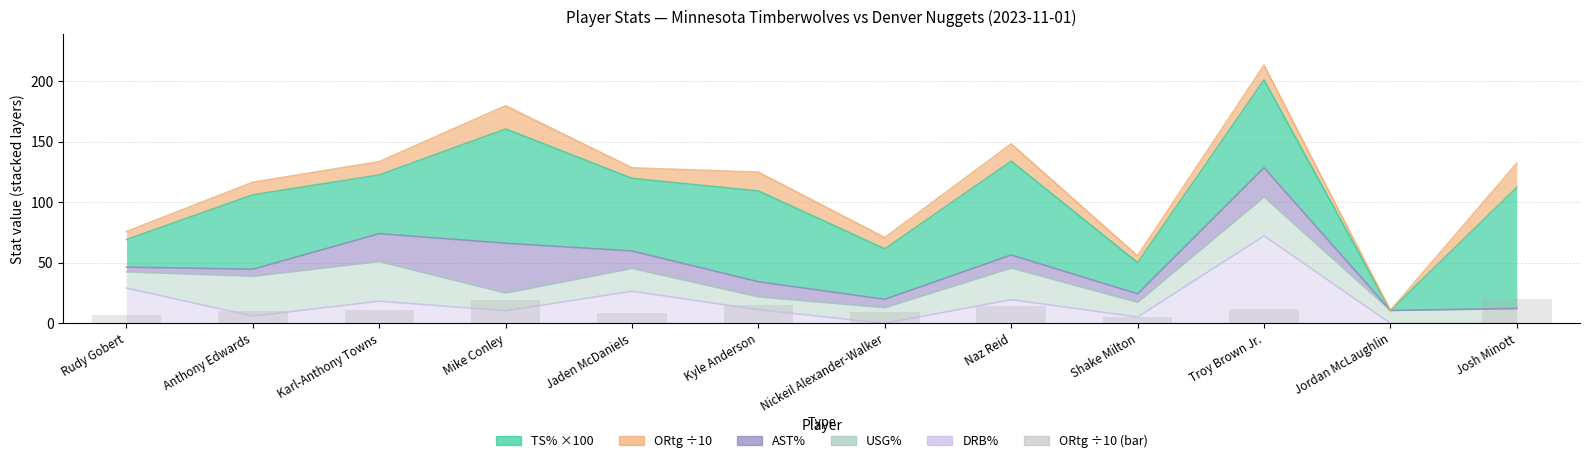

Which label corresponds to the smallest value in the chart?

Jordan McLaughlin